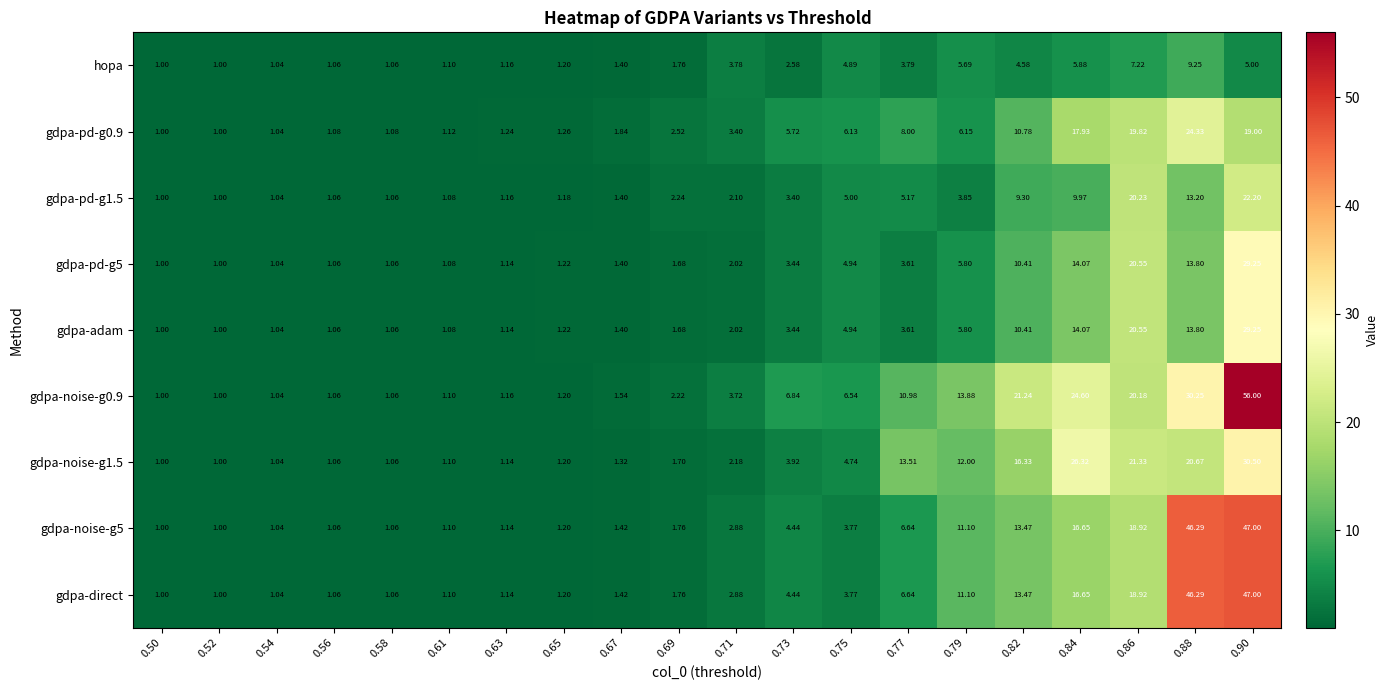

Is the value of gdpa-noise-g5 at 0.56 greater than the value of gdpa-noise-g1.5 at 0.61?

No